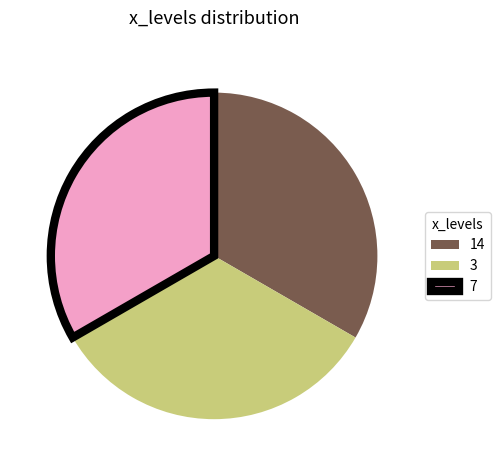

Approximately how many times larger is the value at 14 compared to 7?

1.0